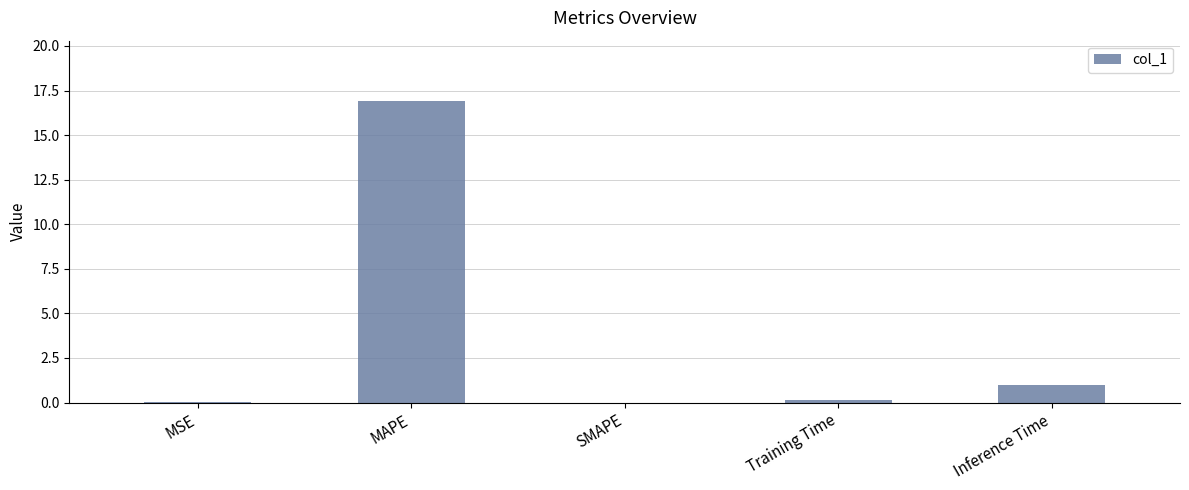

Is it true that the value at SMAPE is 0.0?

True